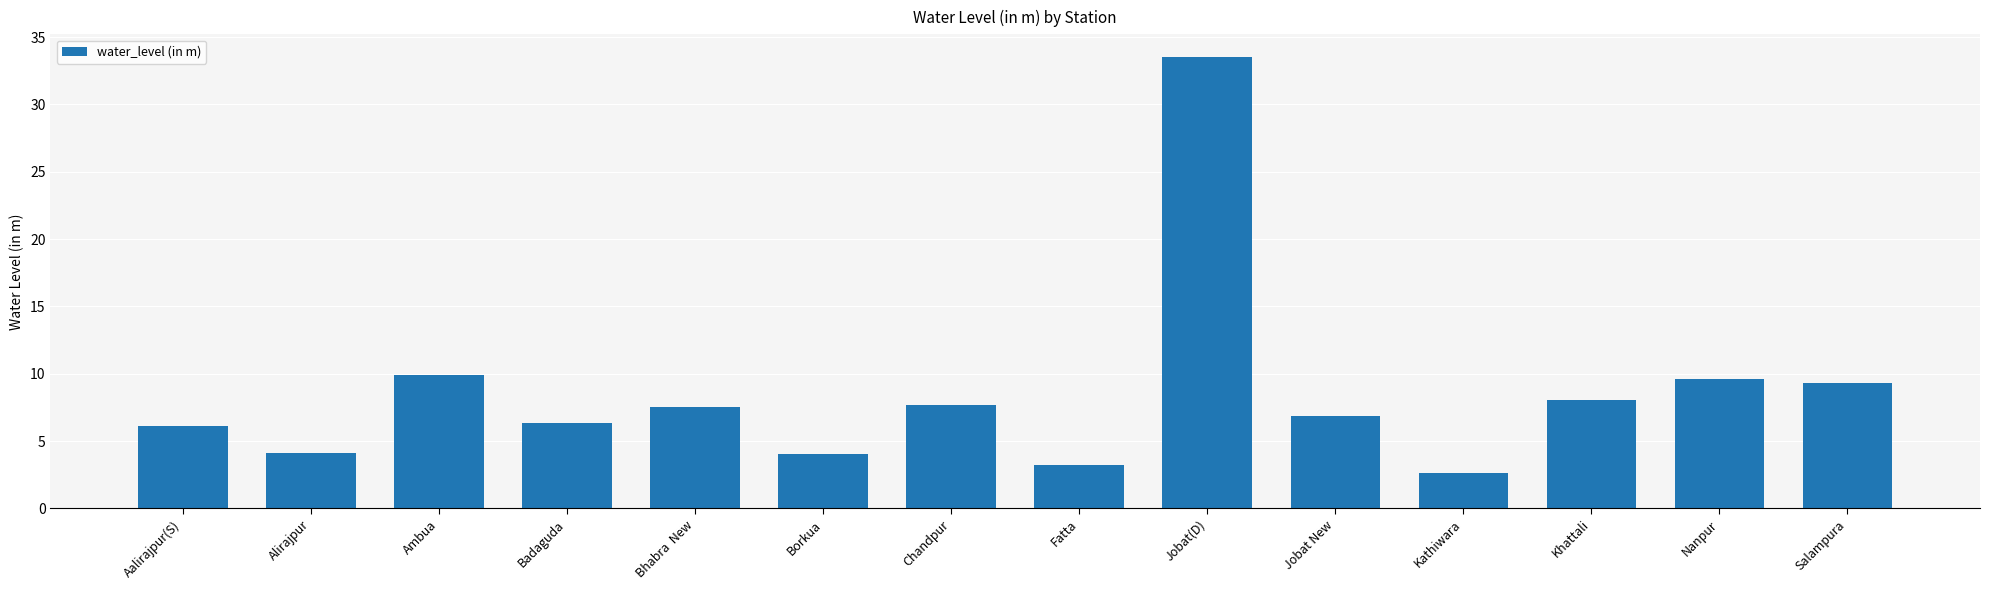

What is the sum of the values at Alirajpur and Jobat(D)?

37.6